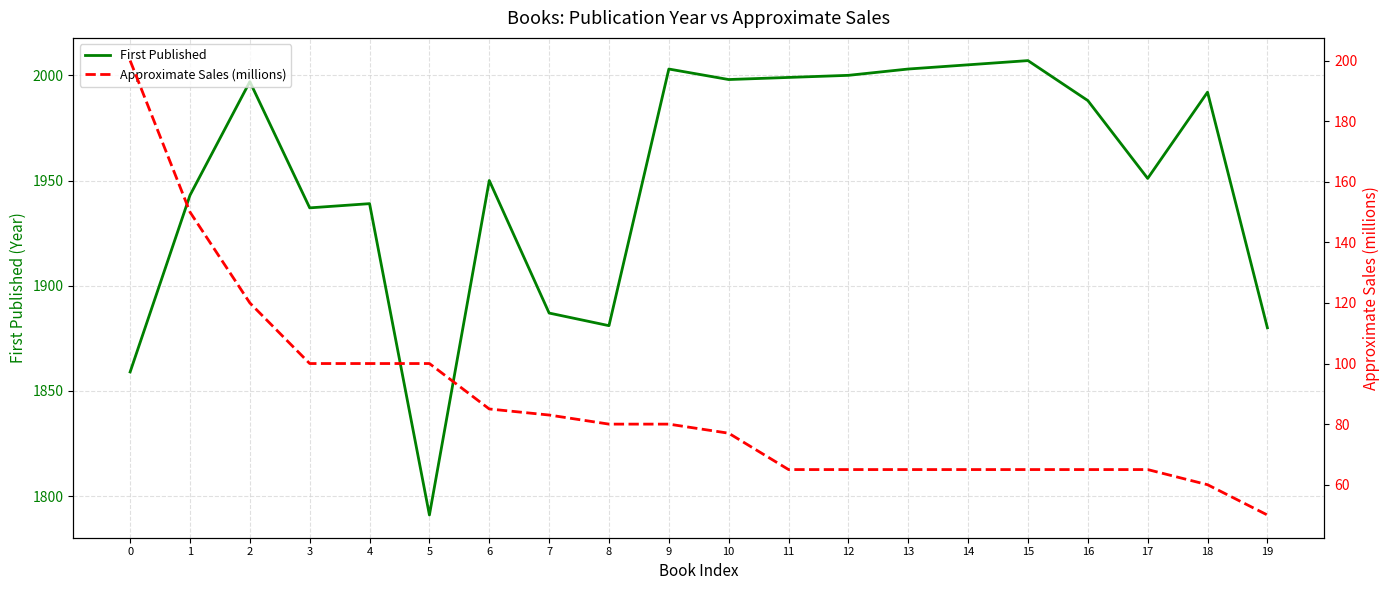

True or false: Approximate Sales (millions) and First Published cross at least once.

False